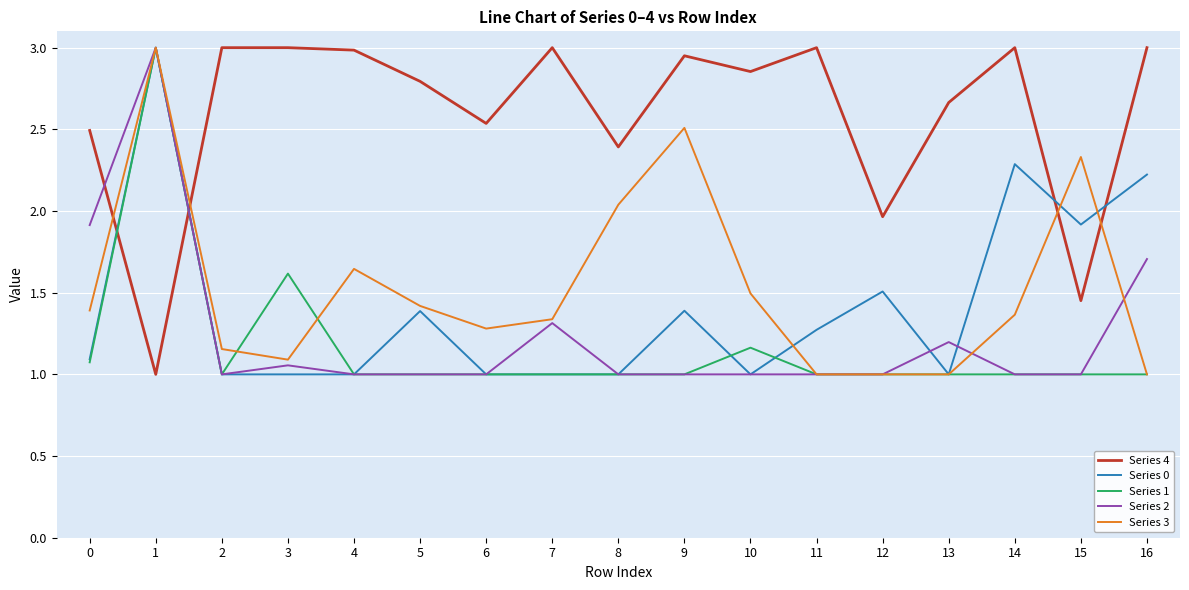

Where do Series 4 and Series 3 first cross each other?

0 and 1